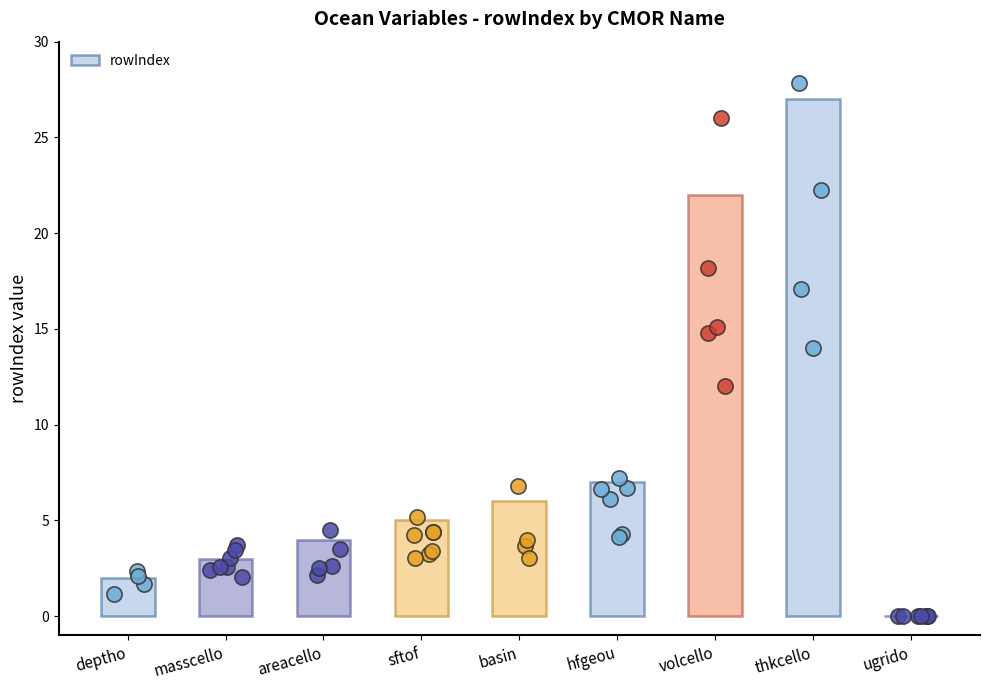

Between volcello and ugrido, which is larger?

volcello